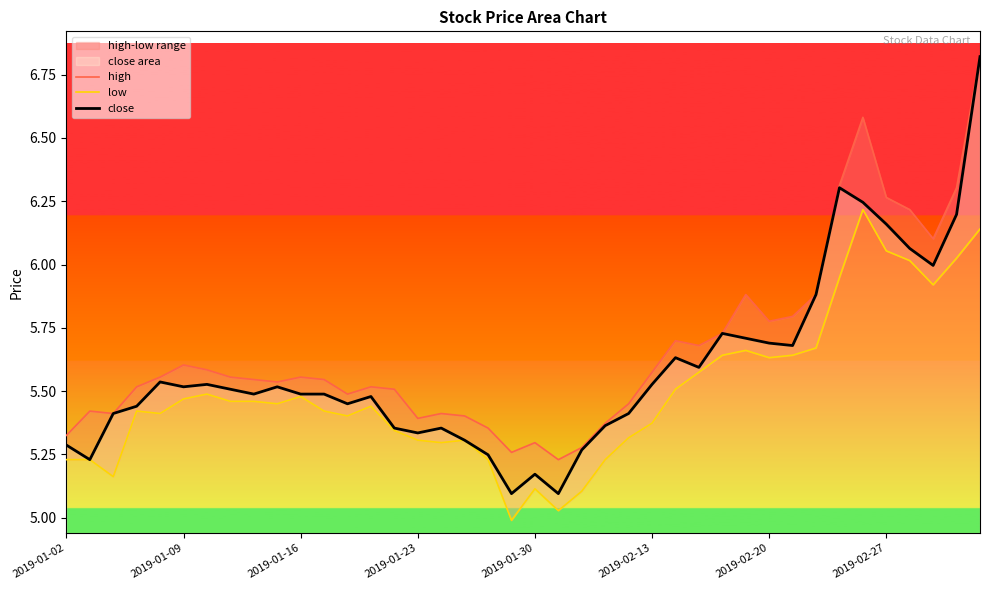

The close series shows 2.2 at 2019-02-27. True or false?

False